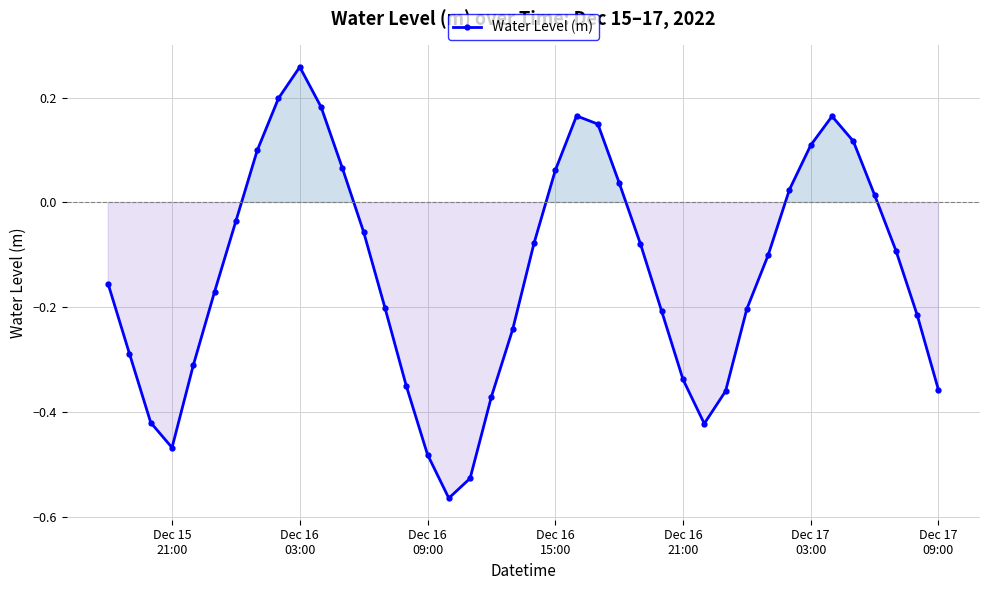

How many points are lower than both their immediate neighbors (excluding endpoints)?

3